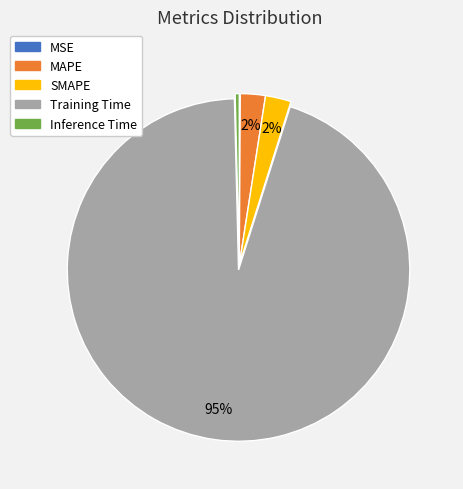

What is the majority slice?

Training Time